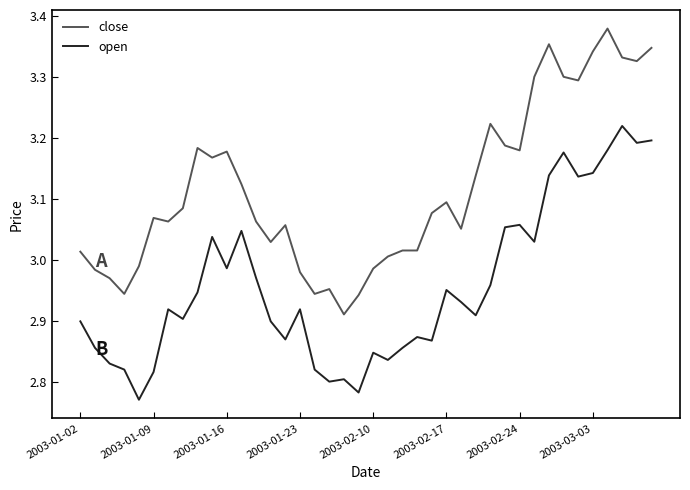

What is the difference between the second highest and minimum values in the close series?

0.4